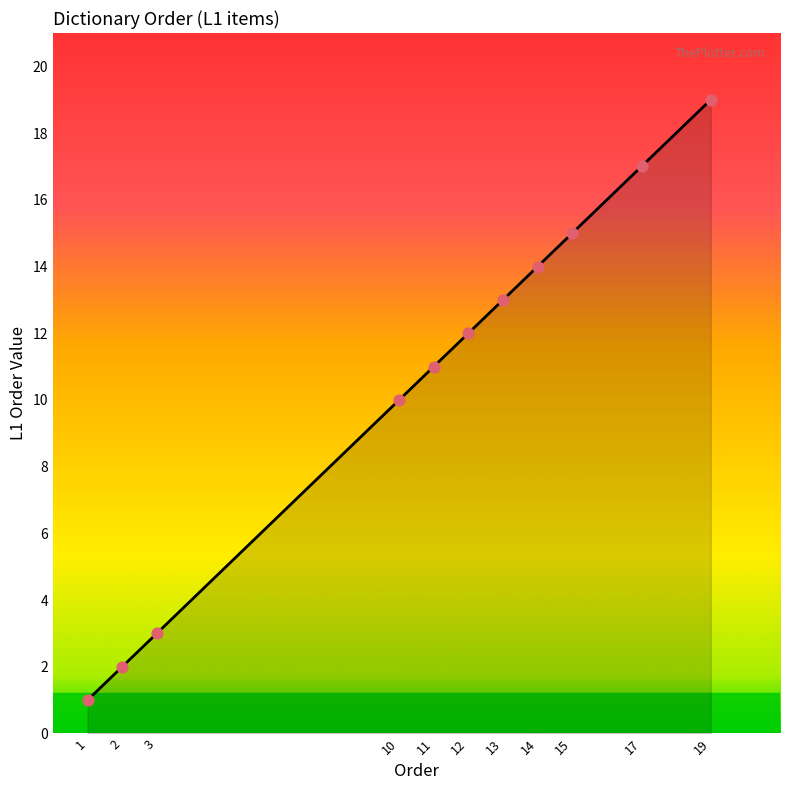

Between 19 and 10, which is larger?

19